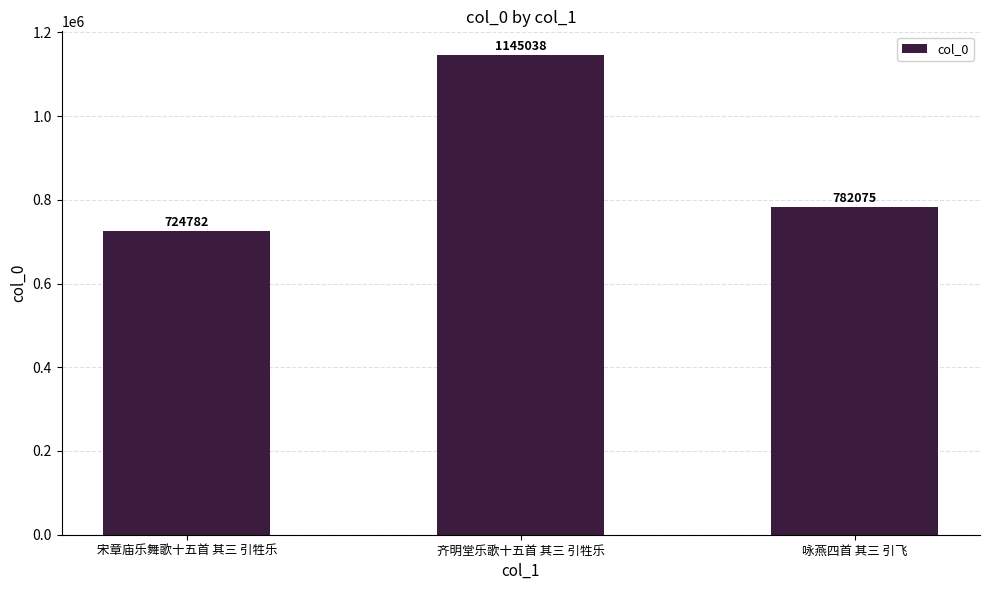

Which label corresponds to the smallest value in the chart?

宋章庙乐舞歌十五首 其三 引牲乐